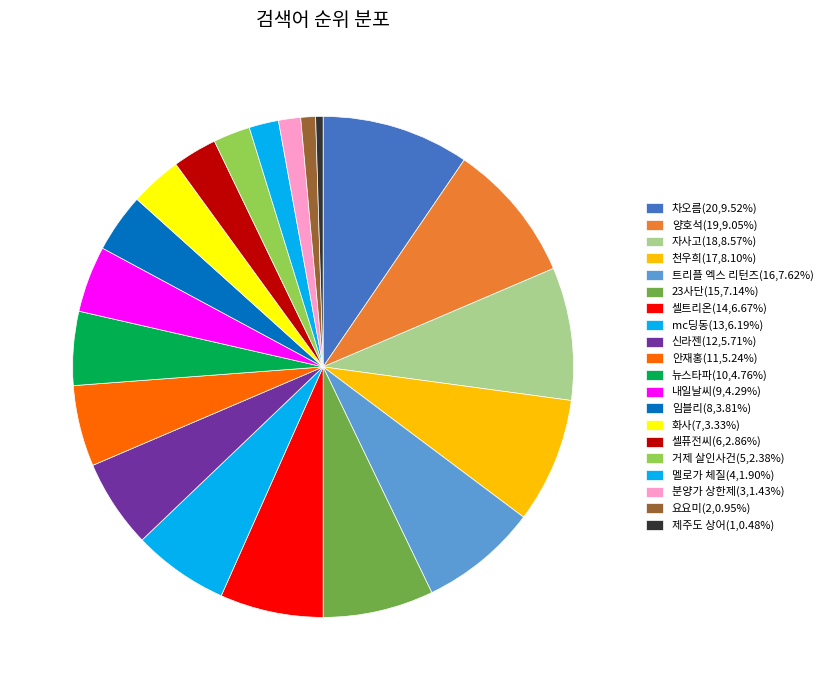

Count the number of slices in the pie.

20